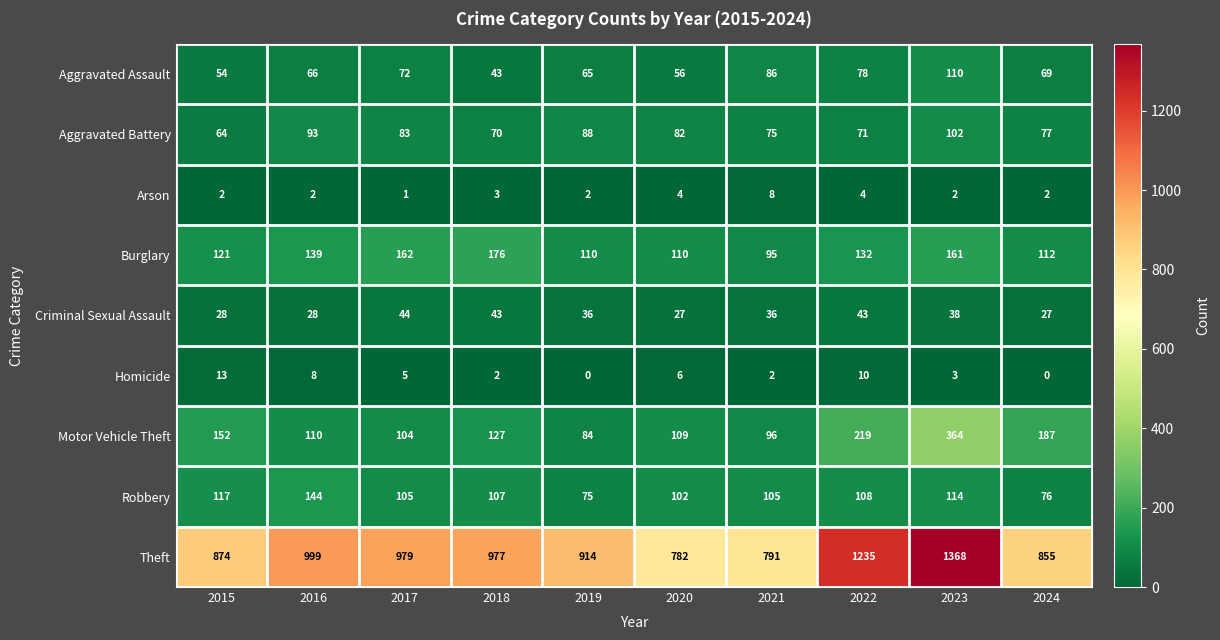

Count the number of categories in the chart.

10